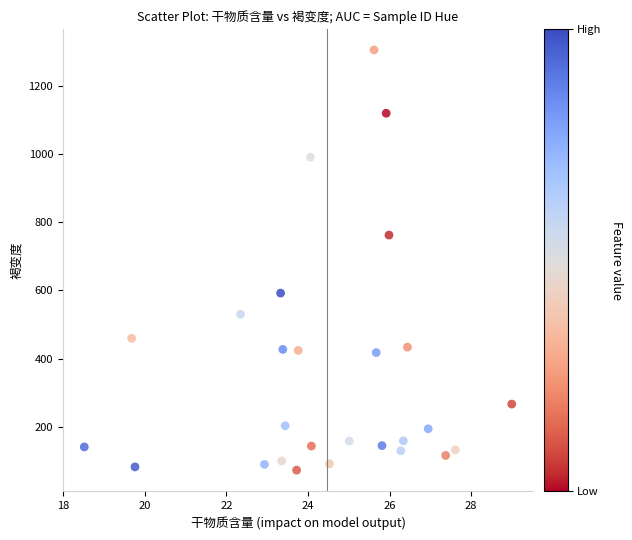

What Y value in the scatter plot is closest to 689?

762.5